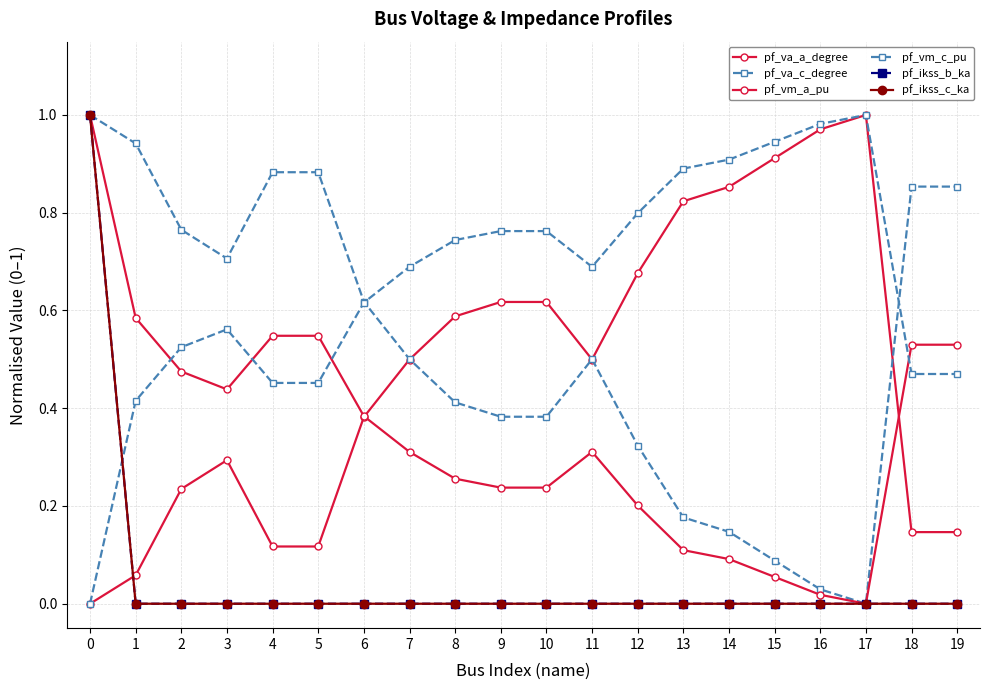

Does the chart have visible grid lines?

Yes